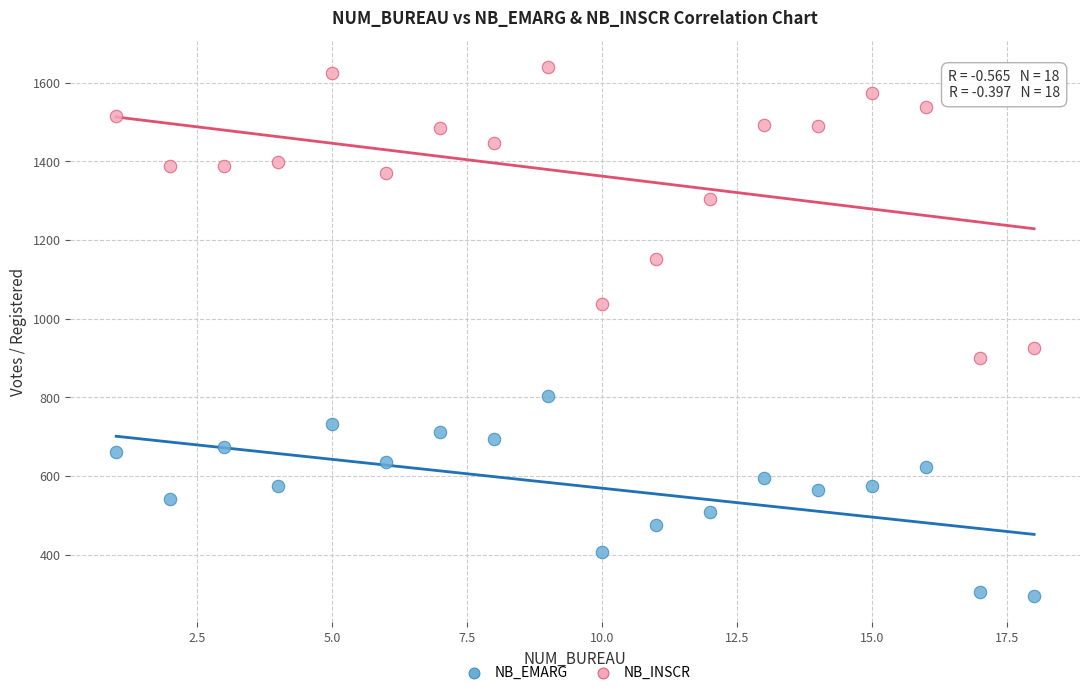

Which series contains the highest Y value?

NB_INSCR